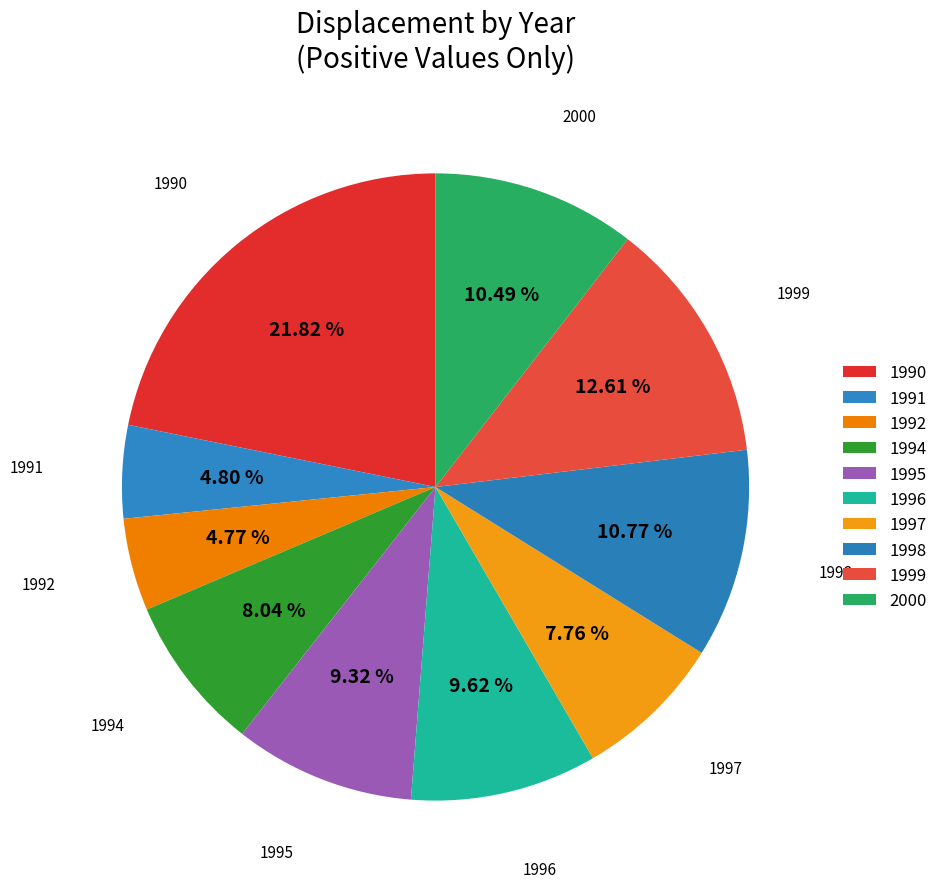

How many slices are in this pie chart?

10